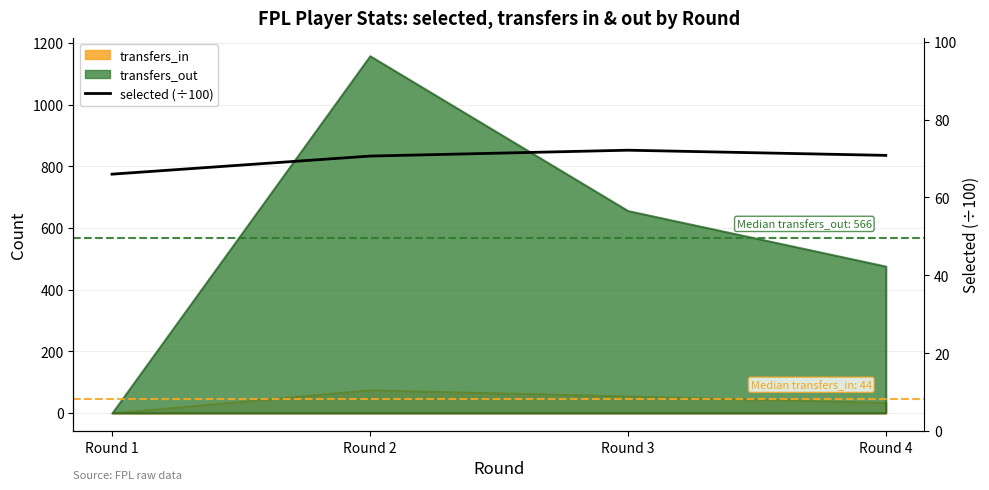

Approximately how many times larger is the value at Round 3 compared to Round 2?

1.0